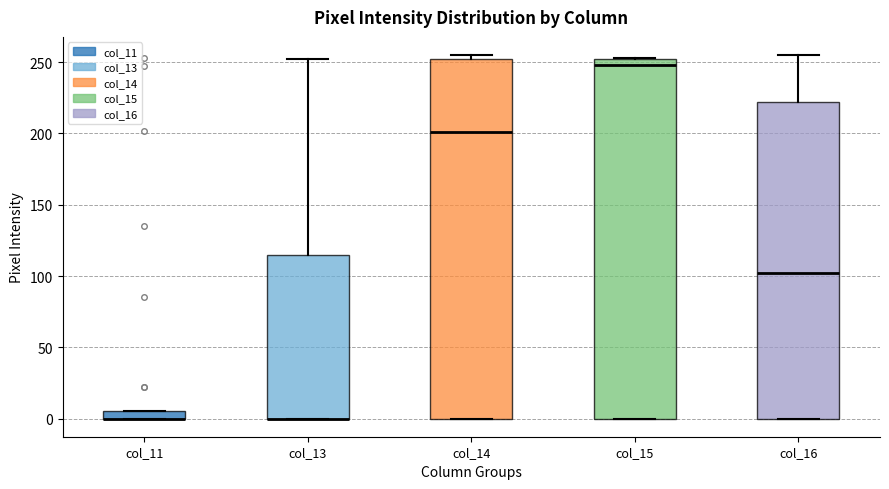

Where does the median line of the box for col_14 sit on the y-axis? The values are not printed on the chart, so give them approximately, as read against the axis.

200